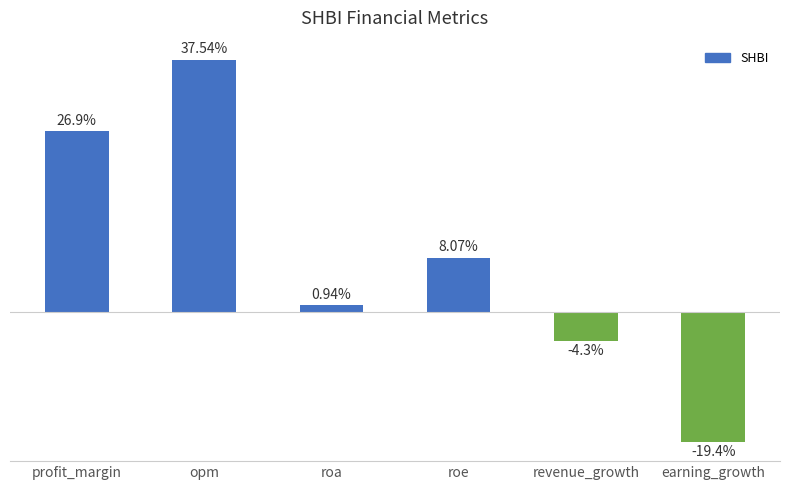

Between roa and revenue_growth, which is larger?

roa